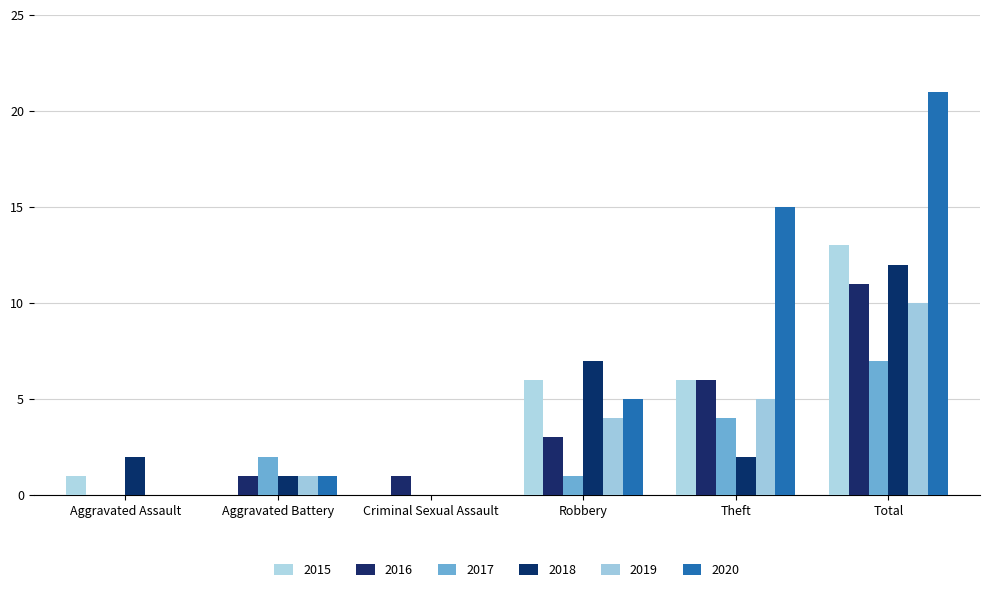

Is it true that 2015 equals 19 at Total?

False